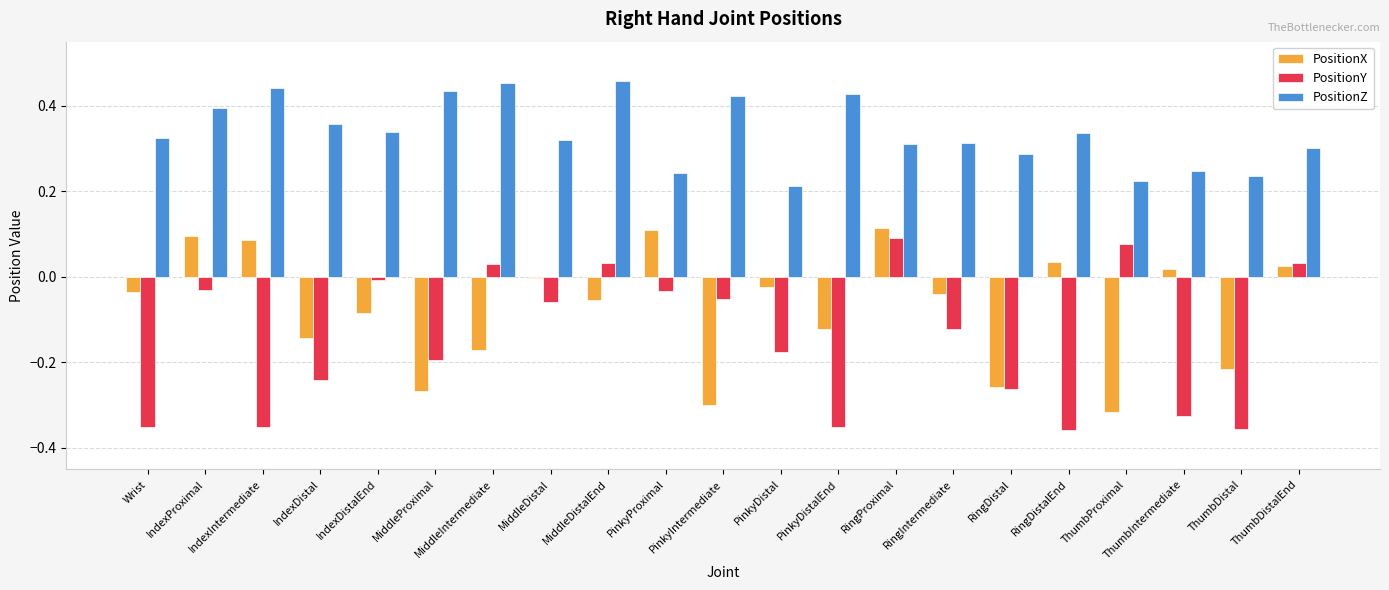

What is the difference between the highest and lowest values at MiddleIntermediate?

0.6